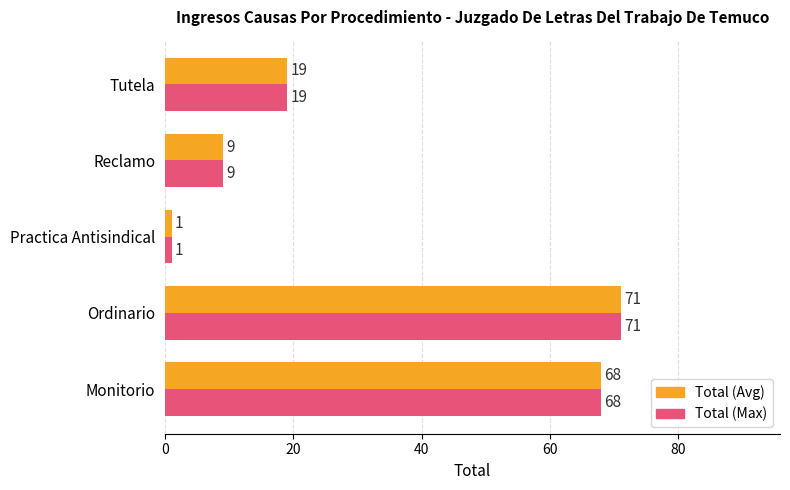

Rank the categories by Total (Max) value from highest to lowest.

Ordinario, Monitorio, Tutela, Reclamo, Practica Antisindical